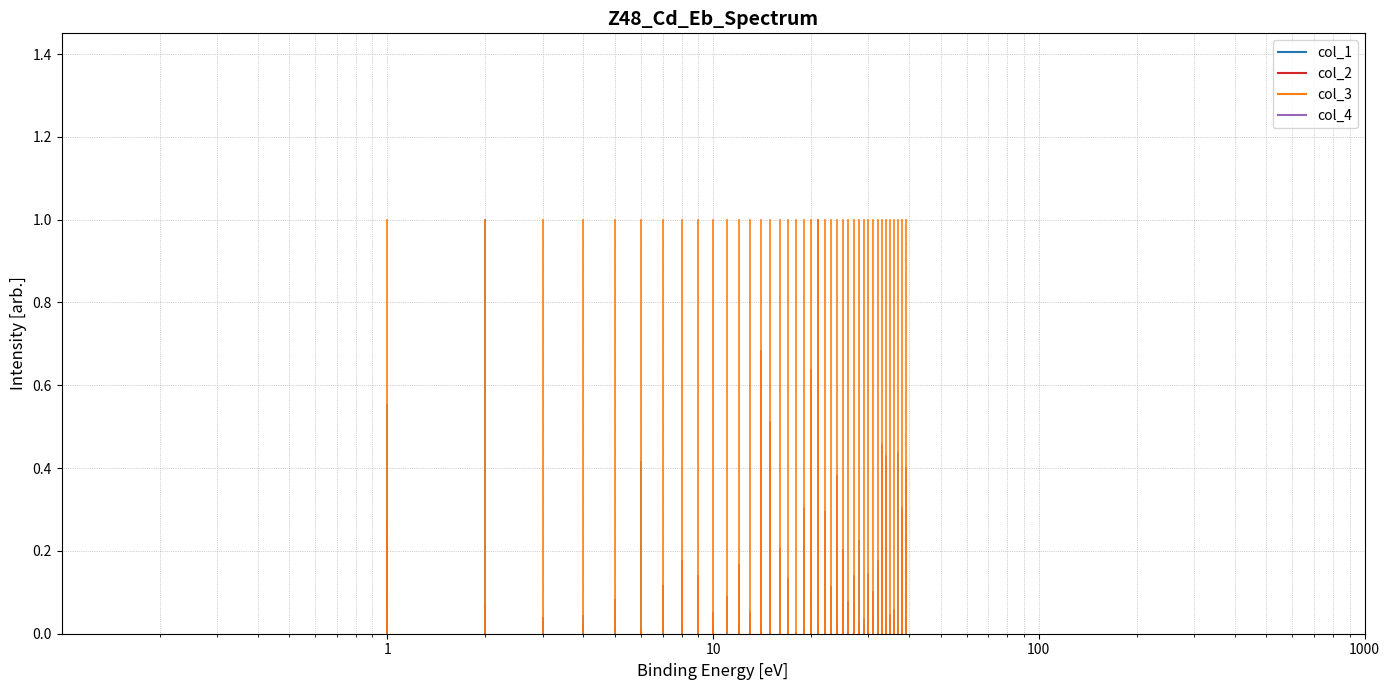

Where is col_2 nearest to the value 0?

1